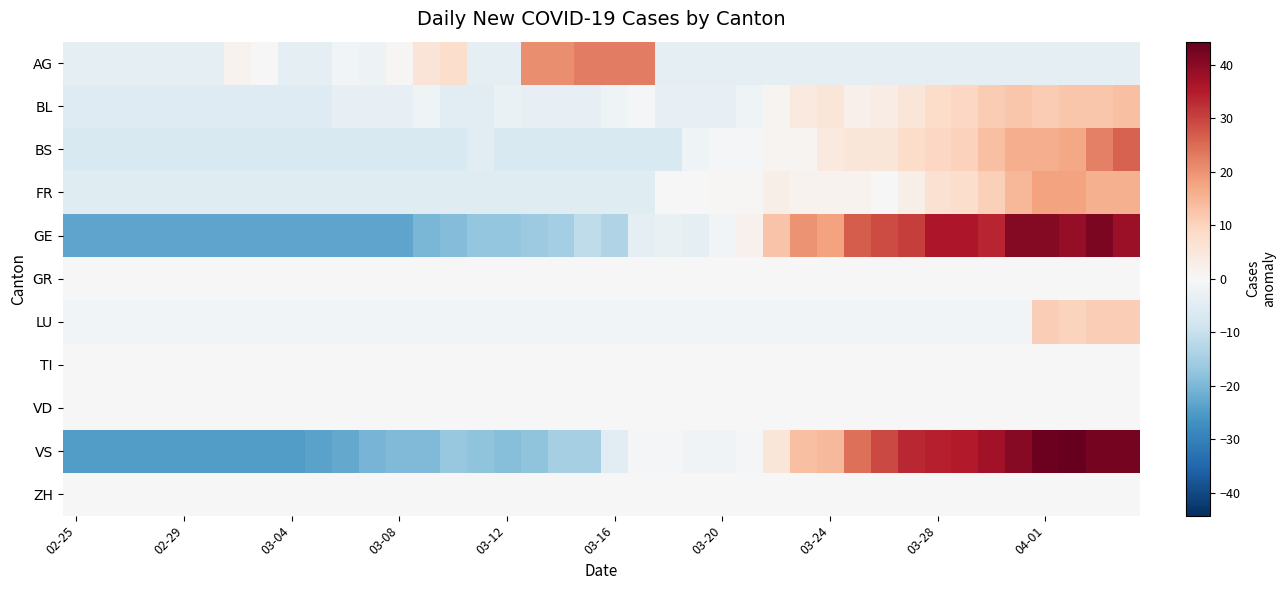

What is the minimum value shown in the chart?

-24.7